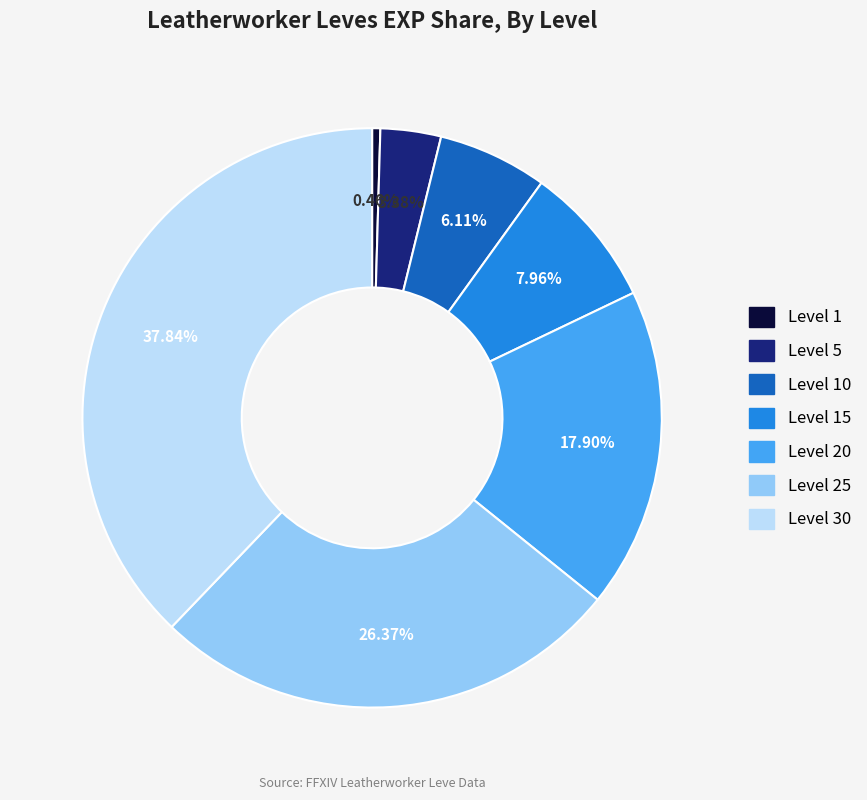

Is there a majority slice in this chart?

No